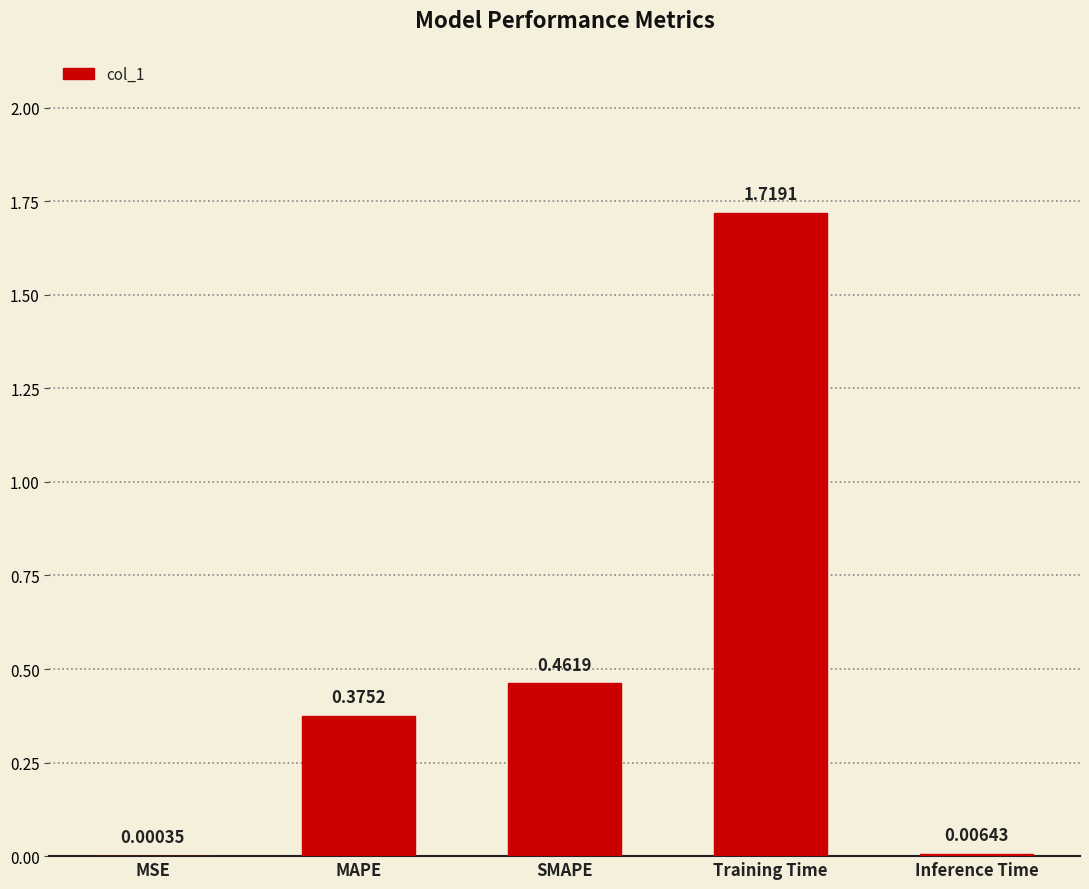

Which category has the highest value across all series?

Training Time